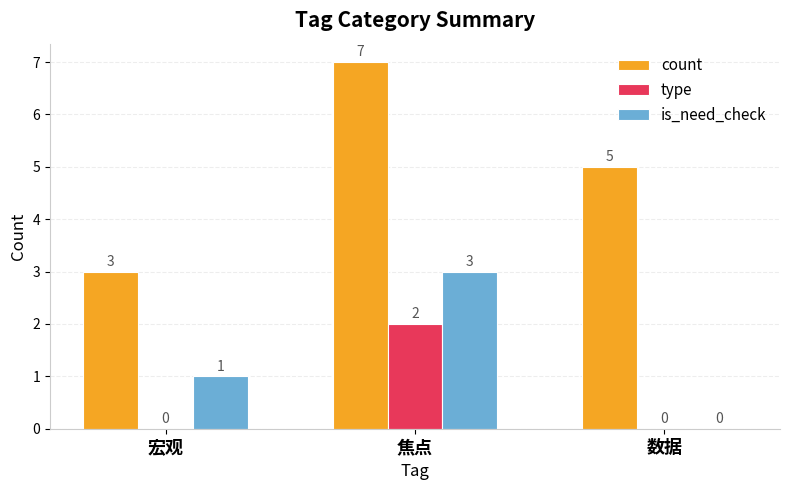

What is the spread (max minus min) of values at 焦点?

5